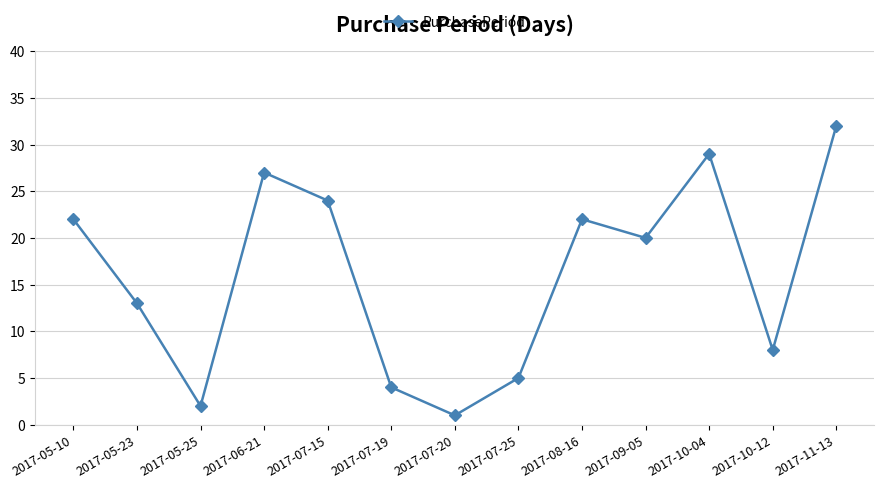

What is the change in value from 2017-05-23 to 2017-07-15?

+11